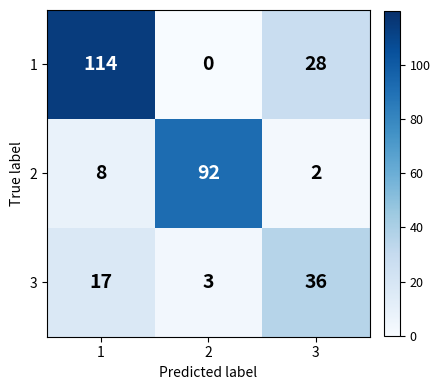

At which category is the sum across all series the highest?

1